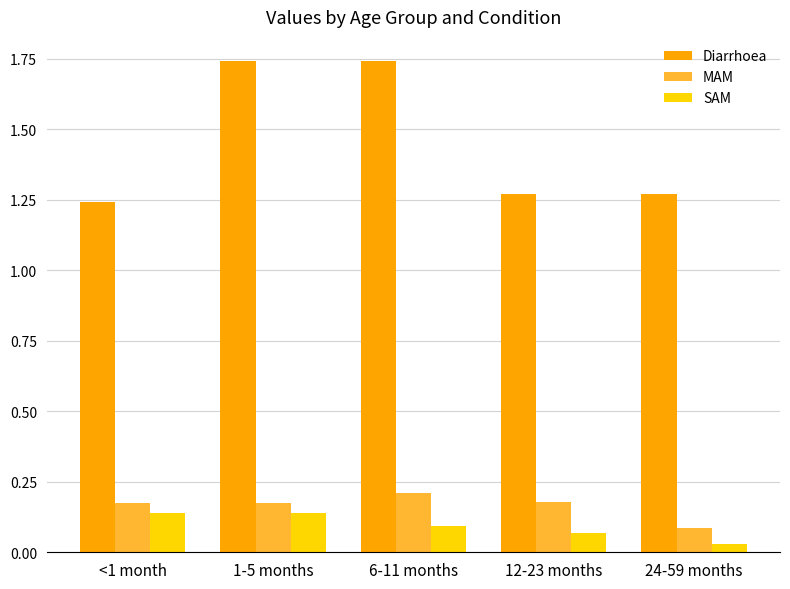

Which category has the lowest value in the MAM series?

24-59 months